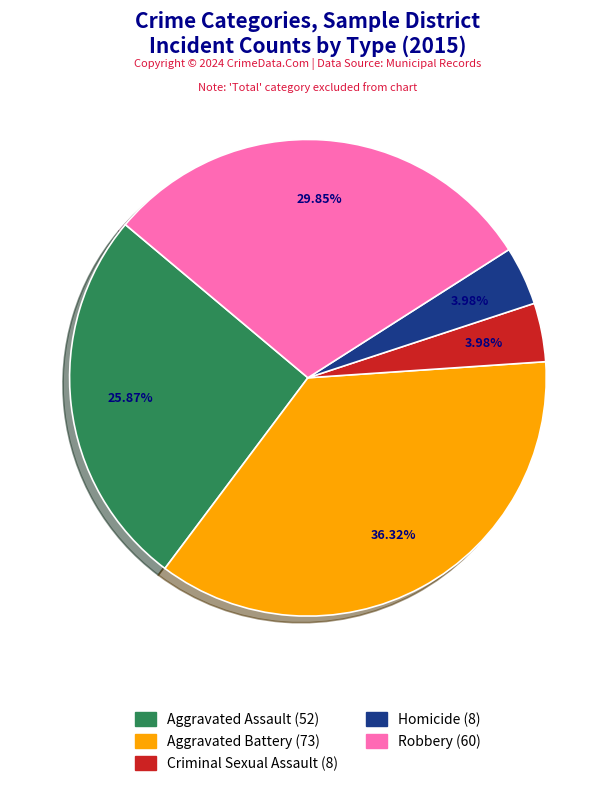

True or false: Aggravated Assault accounts for 12% of the total.

False